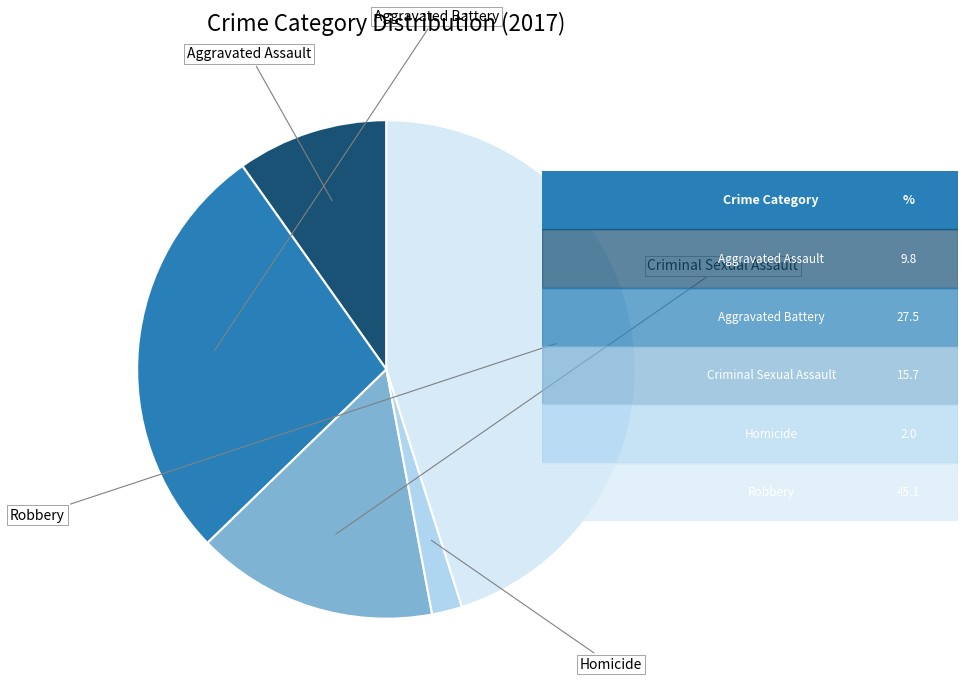

Rank the categories by value from highest to lowest.

Robbery, Aggravated Battery, Criminal Sexual Assault, Aggravated Assault, Homicide